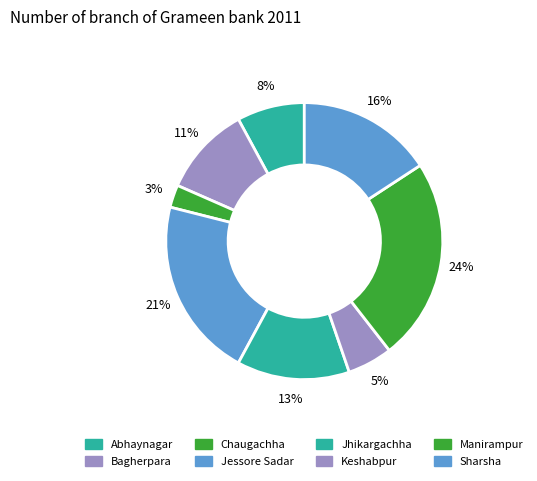

How many segments does this pie chart have?

8